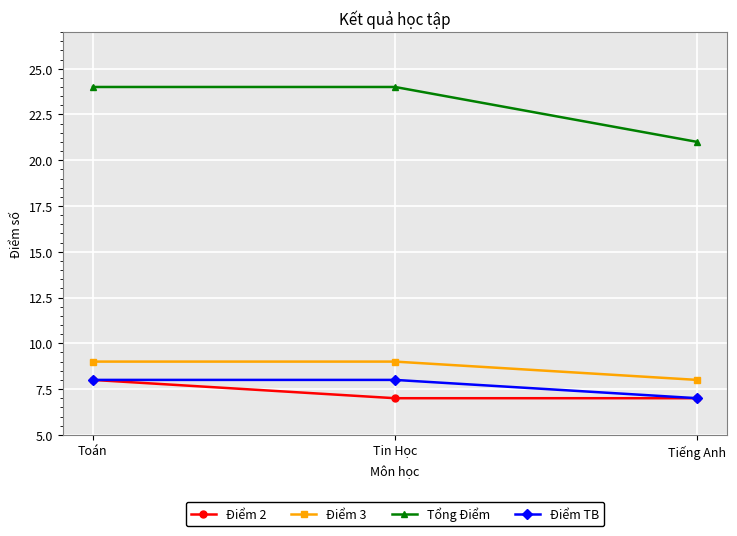

Count the number of categories in the chart.

3